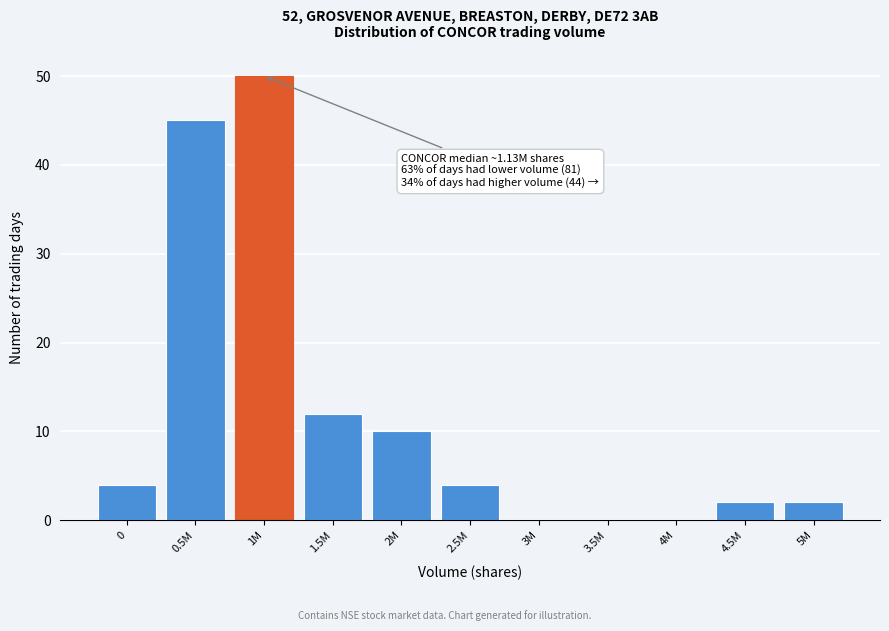

Reading right to left, transcribe all the data shown in this chart.

5M=2	4.5M=2	4M=0	3.5M=0	3M=0	2.5M=4	2M=10	1.5M=12	1M=50	0.5M=45	0=4